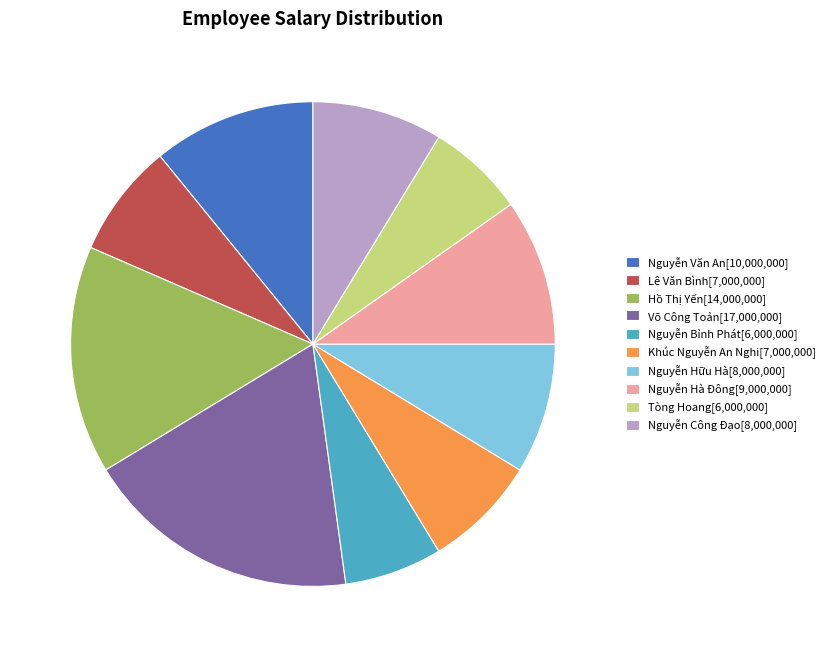

Is there a majority slice in this chart?

No